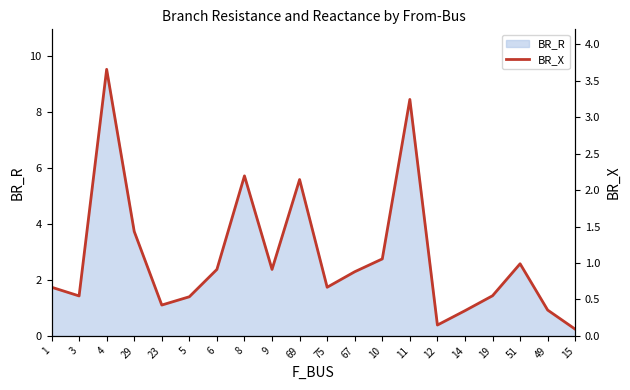

What is the average value?

1.1